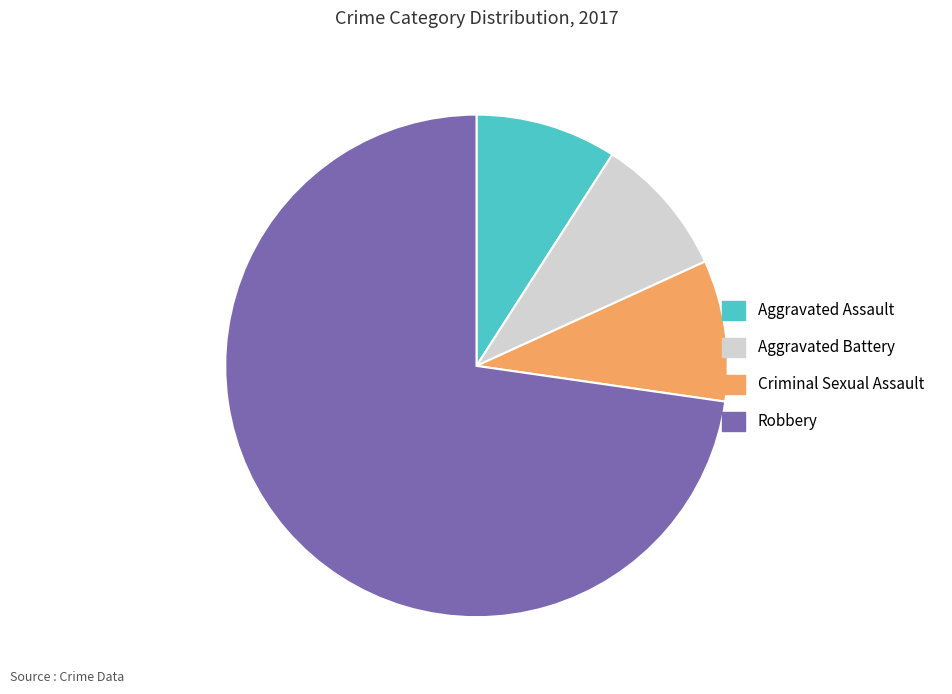

What is the largest slice in the pie chart?

Robbery